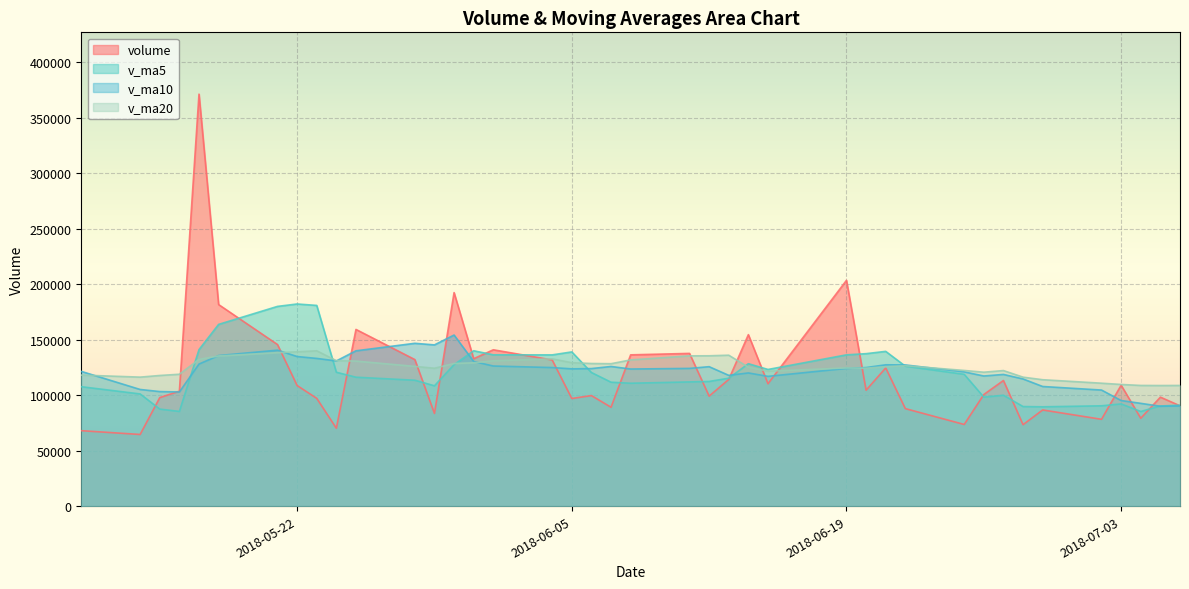

What are all the series names shown in the legend?

volume, v_ma5, v_ma10, v_ma20